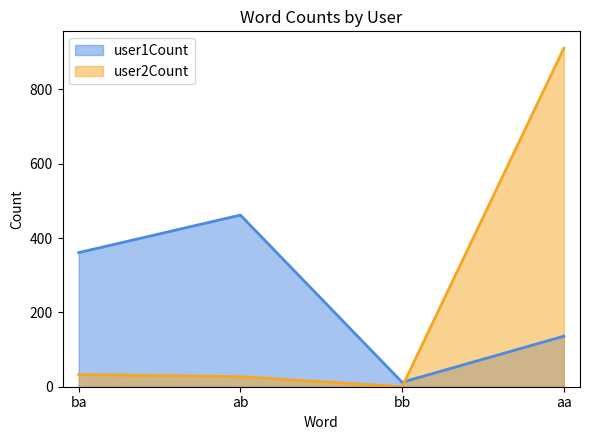

What is the difference between the user1Count values at aa and bb?

124